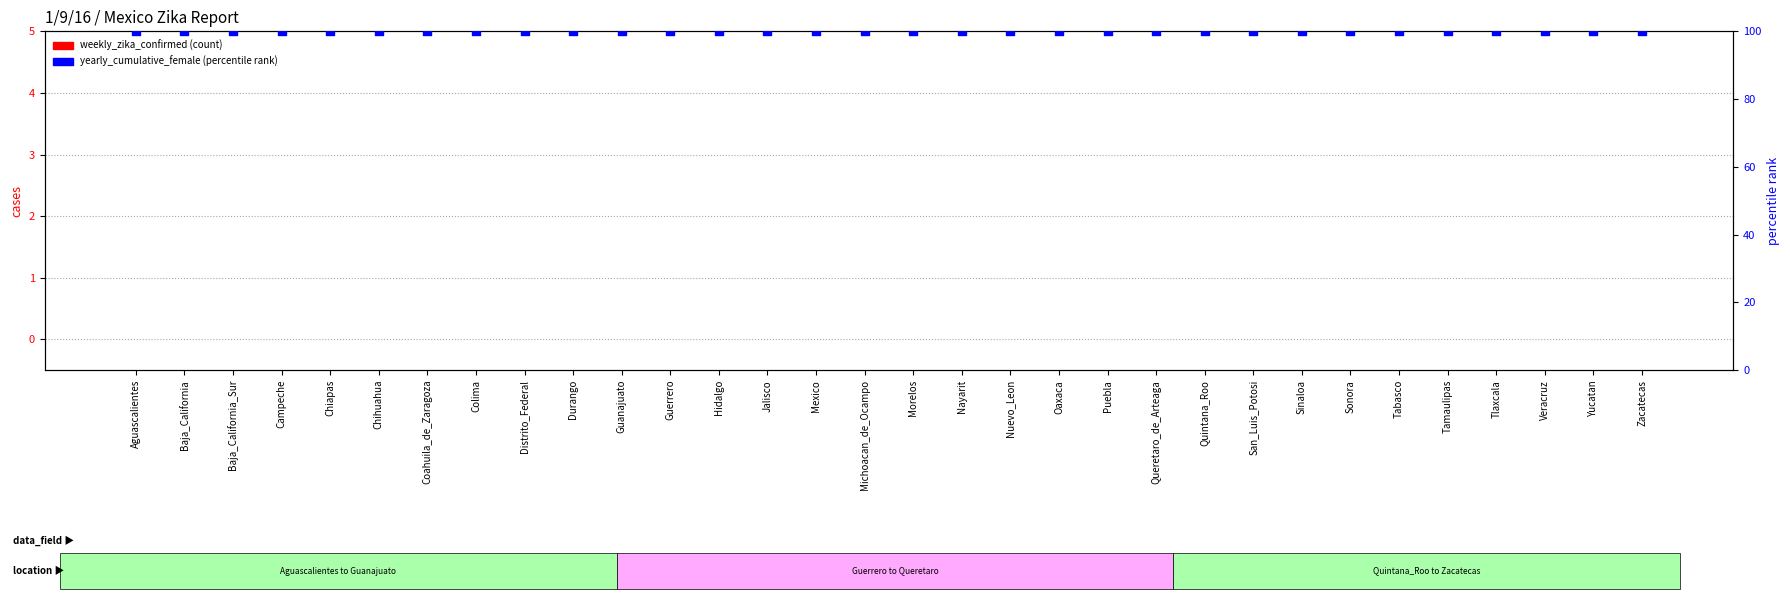

What is the total value across all series at Tlaxcala?

100